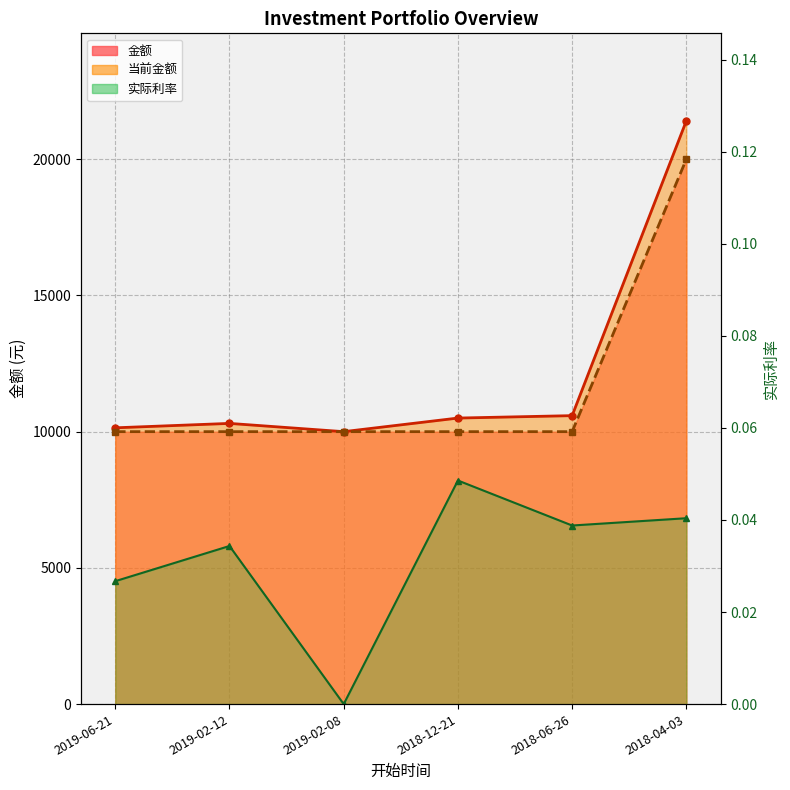

What is the total value across all series at 2019-02-08?

20000.0